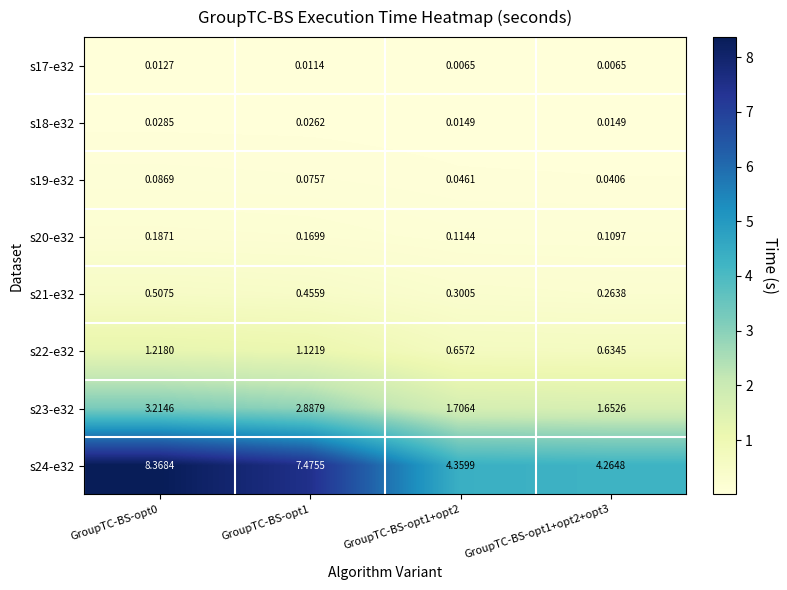

Is the value of s22-e32 at GroupTC-BS-opt1+opt2 greater than the value of s19-e32 at GroupTC-BS-opt1+opt2+opt3?

Yes